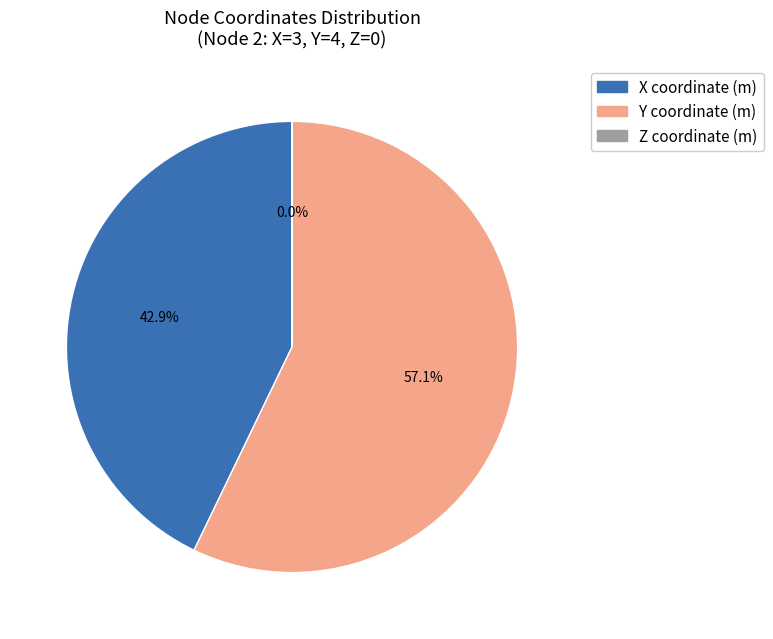

What percentage do Y coordinate (m) and X coordinate (m) together represent?

100.0%